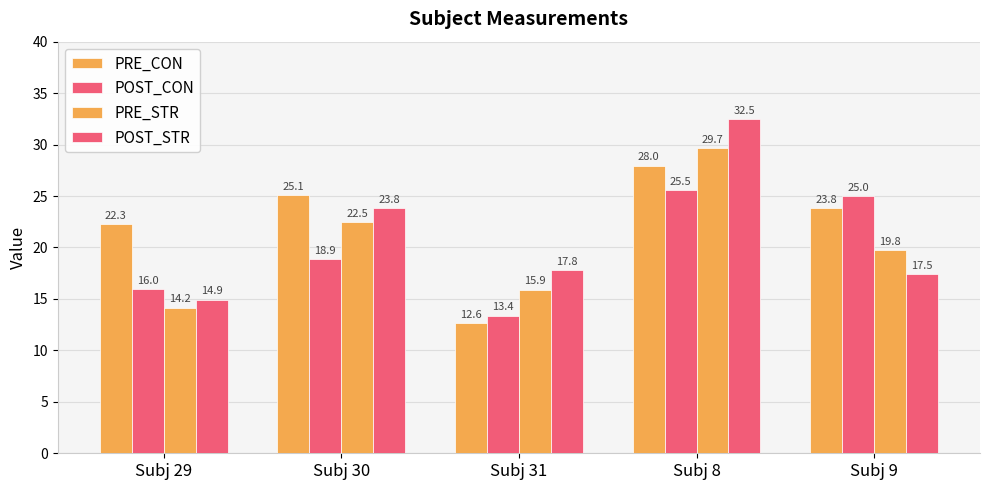

At Subj 9, list the series in order from largest to smallest.

POST_CON, PRE_CON, PRE_STR, POST_STR